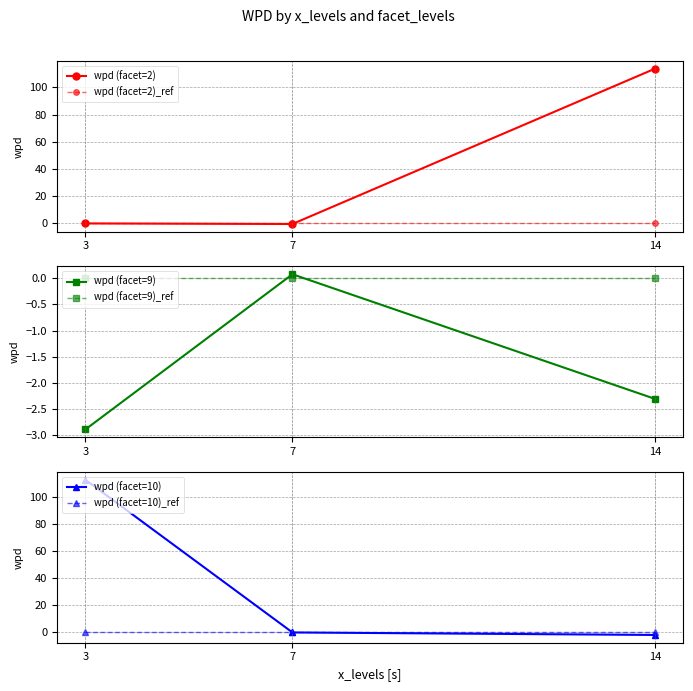

What are all the series names shown in the legend?

wpd (facet=2), wpd (facet=2)_ref, wpd (facet=9), wpd (facet=9)_ref, wpd (facet=10), wpd (facet=10)_ref